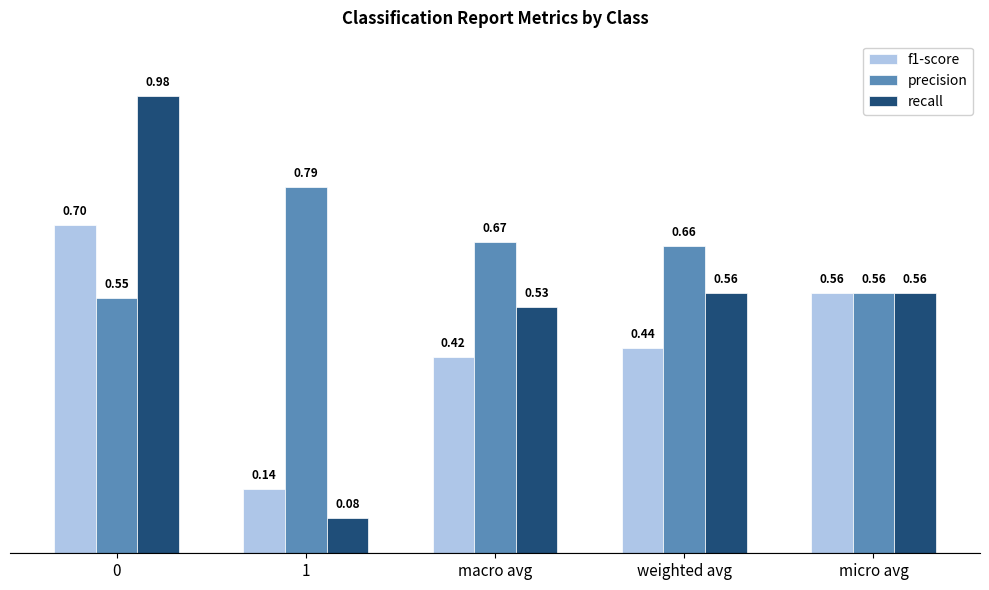

The f1-score series shows 0.2 at 1. True or false?

False